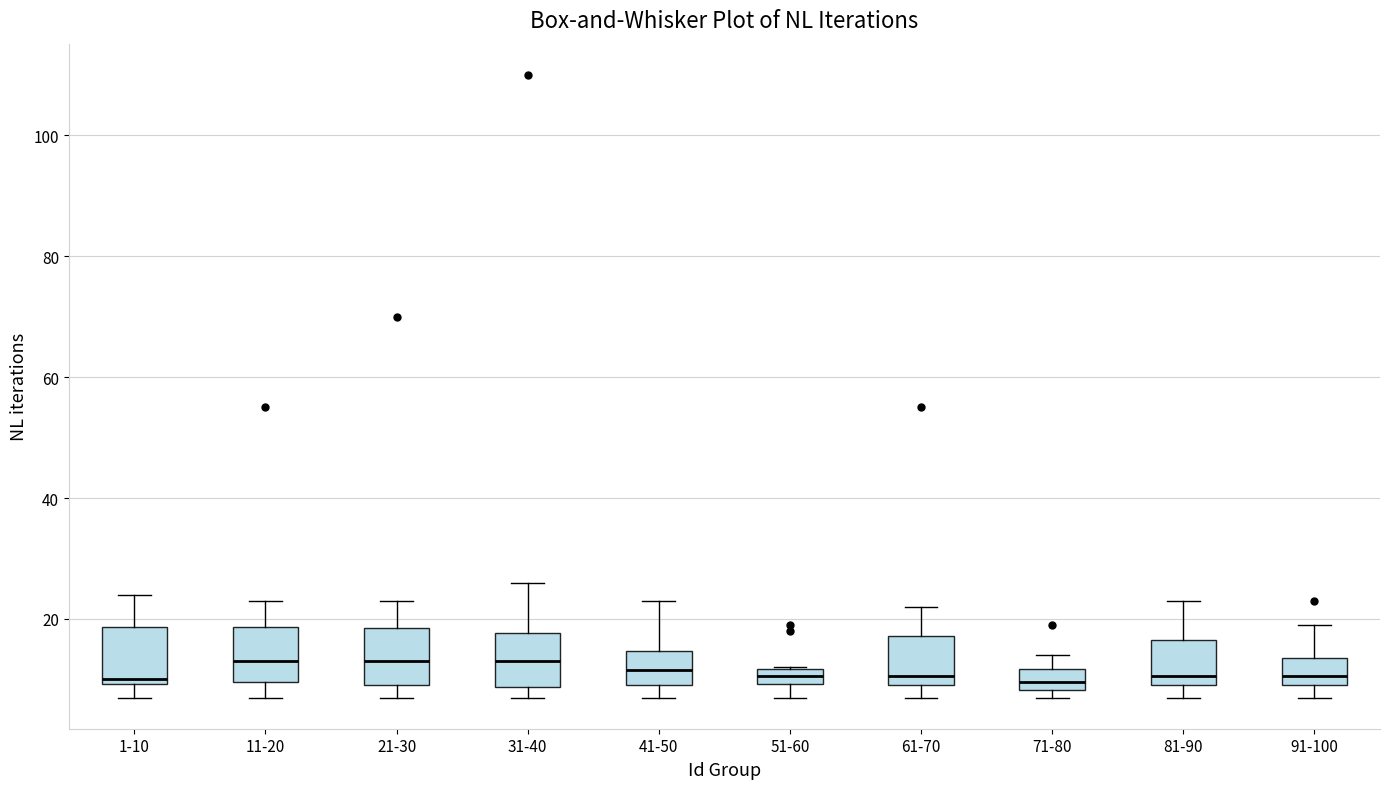

Where is the lower edge of the box for 61-70 on the y-axis? The values are not printed on the chart, so give them approximately, as read against the axis.

10